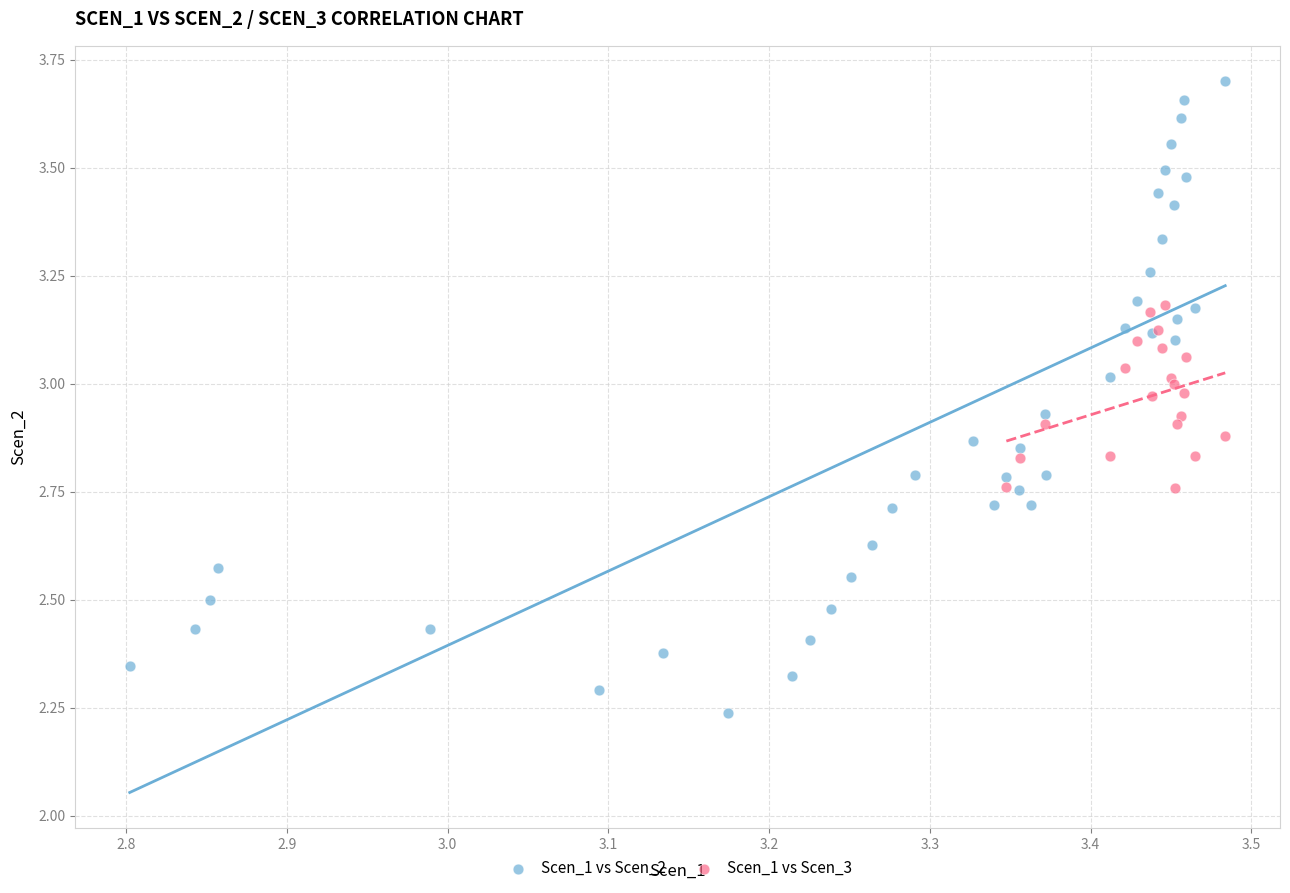

Which series contains the highest Y value?

Scen_1 vs Scen_2